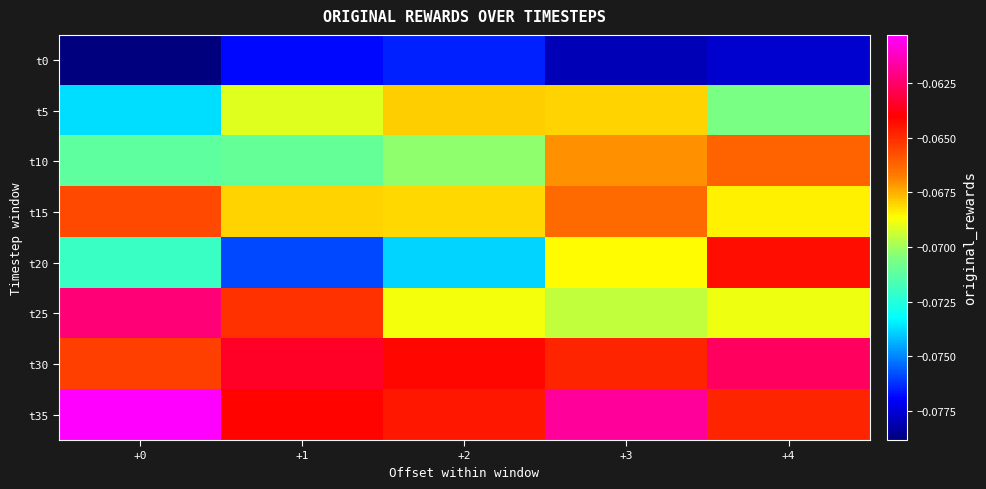

Reading left to right, transcribe all the data shown in this chart.

t0: +0=-0.1	+1=-0.1	+2=-0.1	+3=-0.1	+4=-0.1
t5: +0=-0.1	+1=-0.1	+2=-0.1	+3=-0.1	+4=-0.1
t10: +0=-0.1	+1=-0.1	+2=-0.1	+3=-0.1	+4=-0.1
t15: +0=-0.1	+1=-0.1	+2=-0.1	+3=-0.1	+4=-0.1
t20: +0=-0.1	+1=-0.1	+2=-0.1	+3=-0.1	+4=-0.1
t25: +0=-0.1	+1=-0.1	+2=-0.1	+3=-0.1	+4=-0.1
t30: +0=-0.1	+1=-0.1	+2=-0.1	+3=-0.1	+4=-0.1
t35: +0=-0.1	+1=-0.1	+2=-0.1	+3=-0.1	+4=-0.1